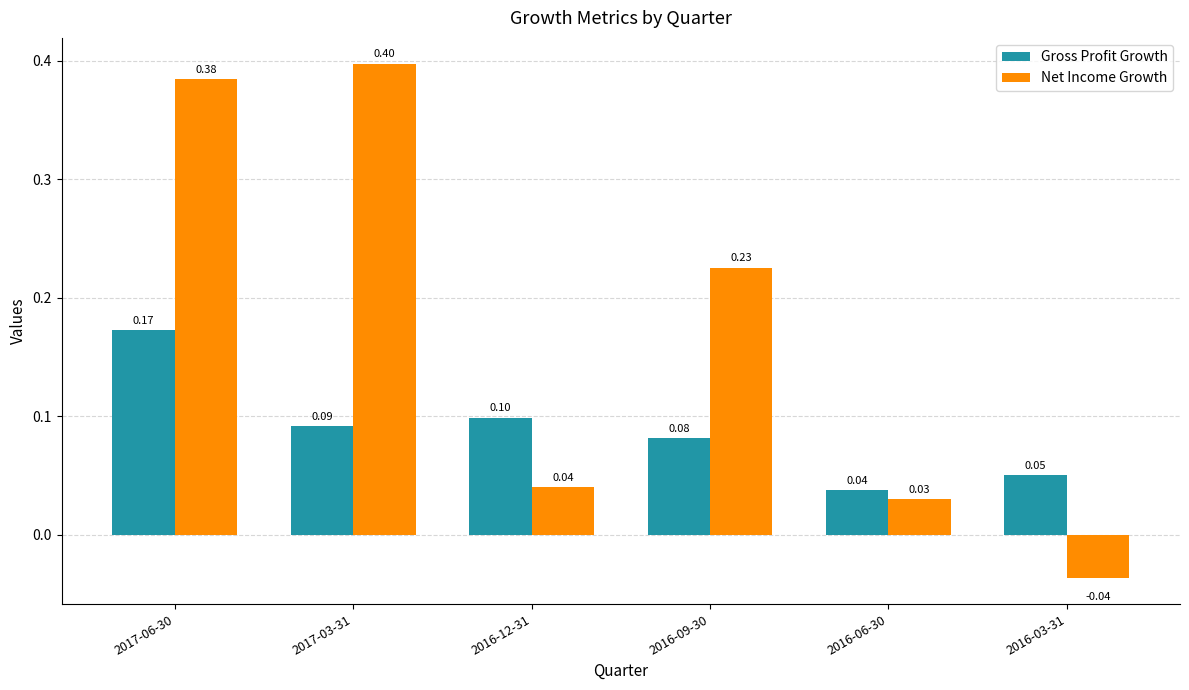

How many bars are there in each group?

2